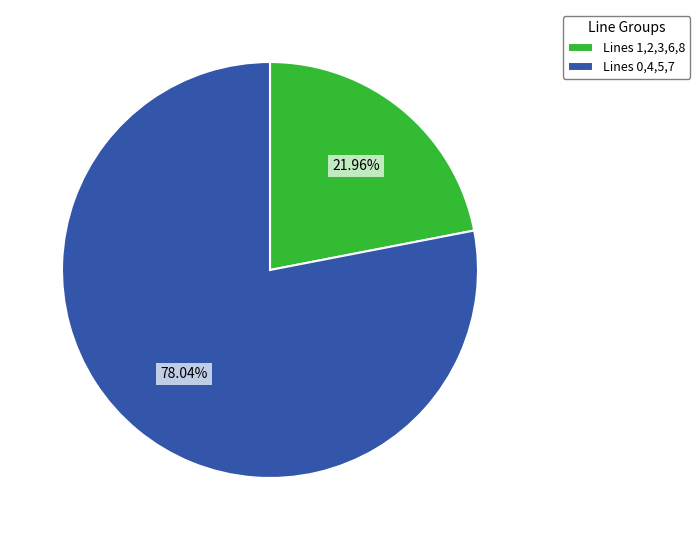

Does Lines 0,4,5,7 represent more than half of the total?

Yes